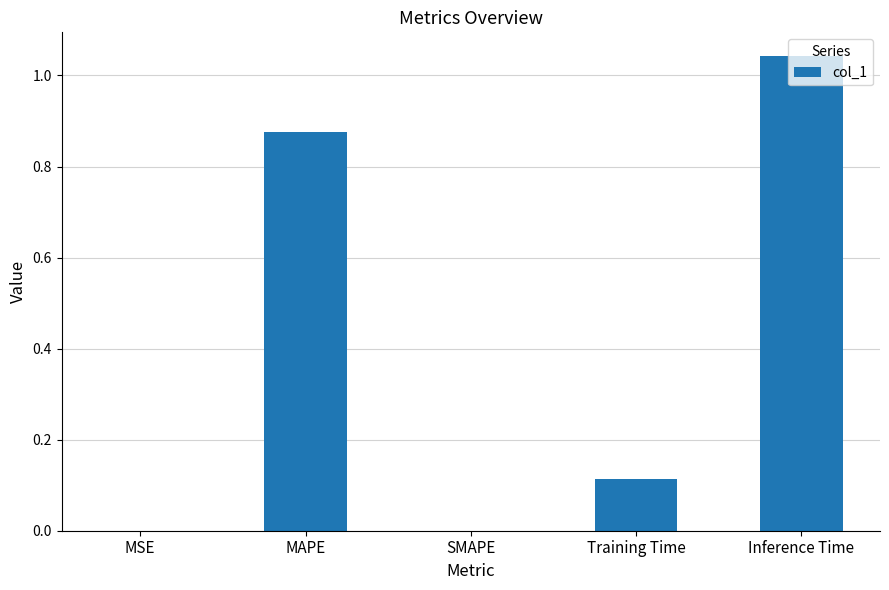

What is the change in value from SMAPE to Inference Time?

+1.0